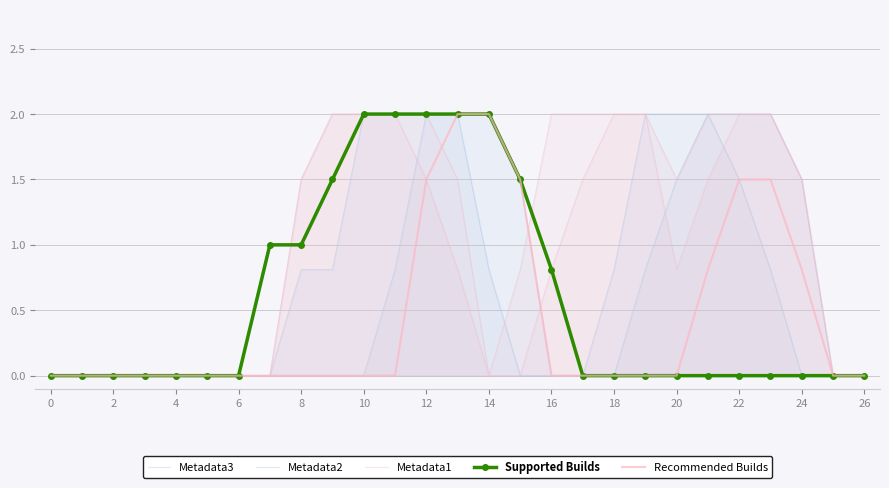

True or false: Metadata1 and Metadata2 cross at least once.

False